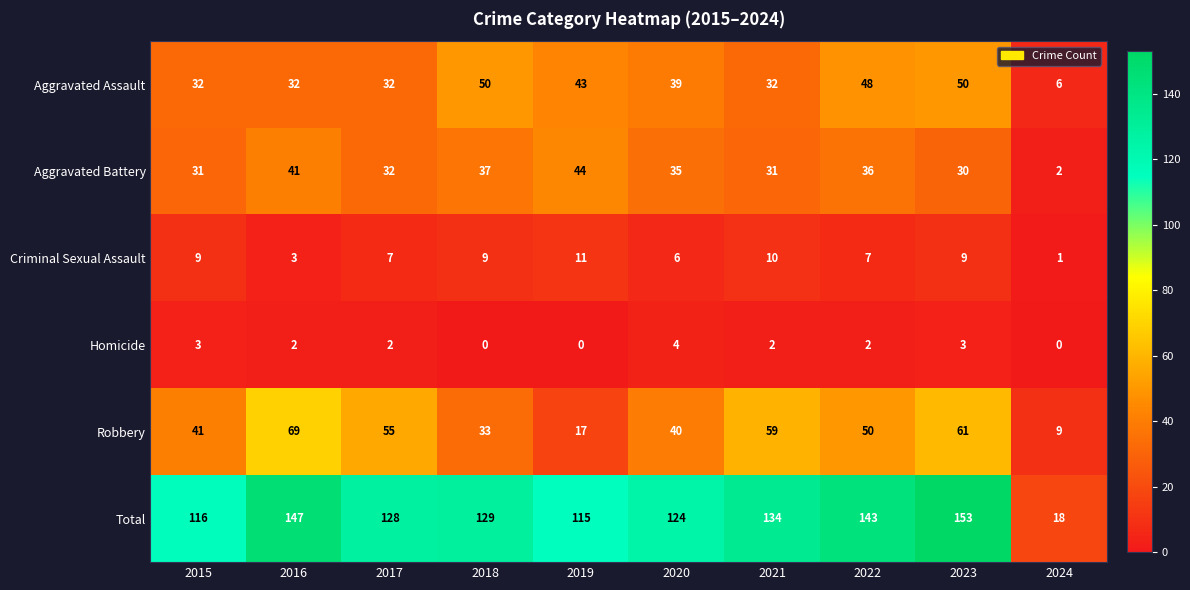

Count the Homicide values in the range 0 to 3.

9